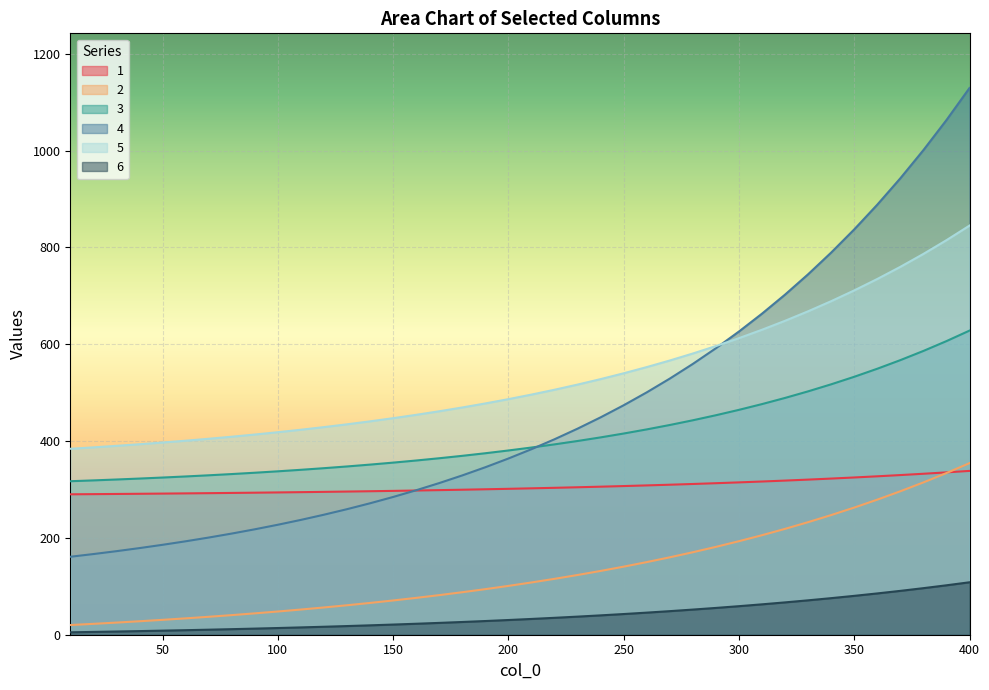

What is the sum of the 6 values at 110 and 40?

22.6